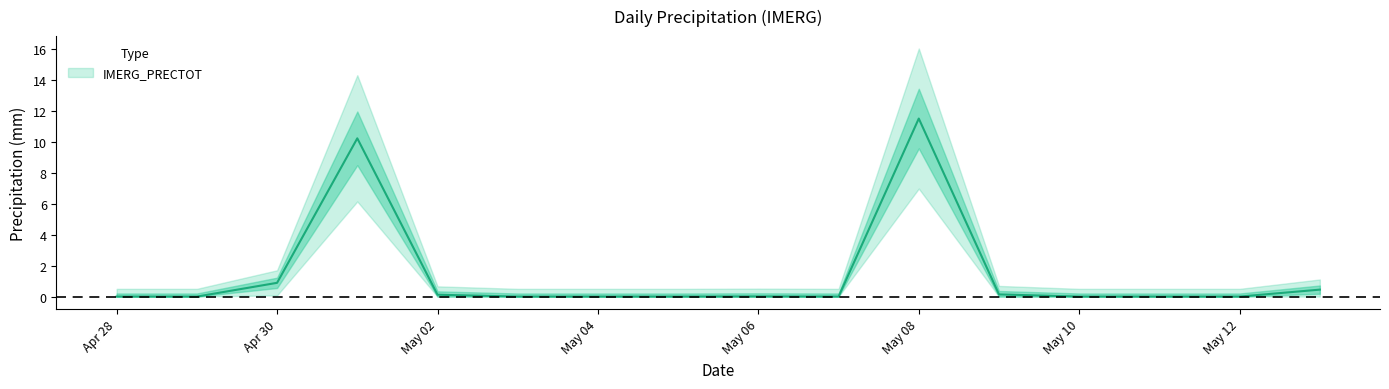

How many data points does each series have?

16